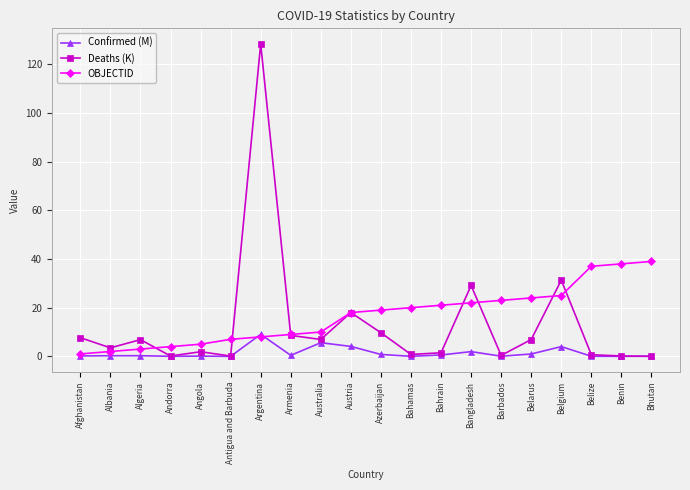

Rank the series by their maximum value, from highest to lowest.

Deaths (K), OBJECTID, Confirmed (M)